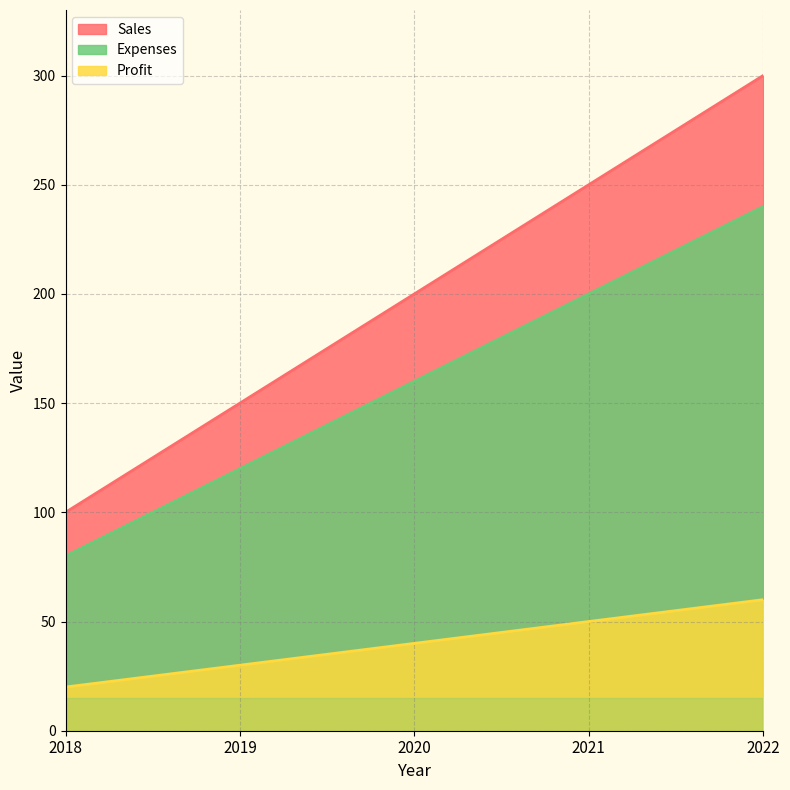

At which label is Expenses closest to 40?

2020